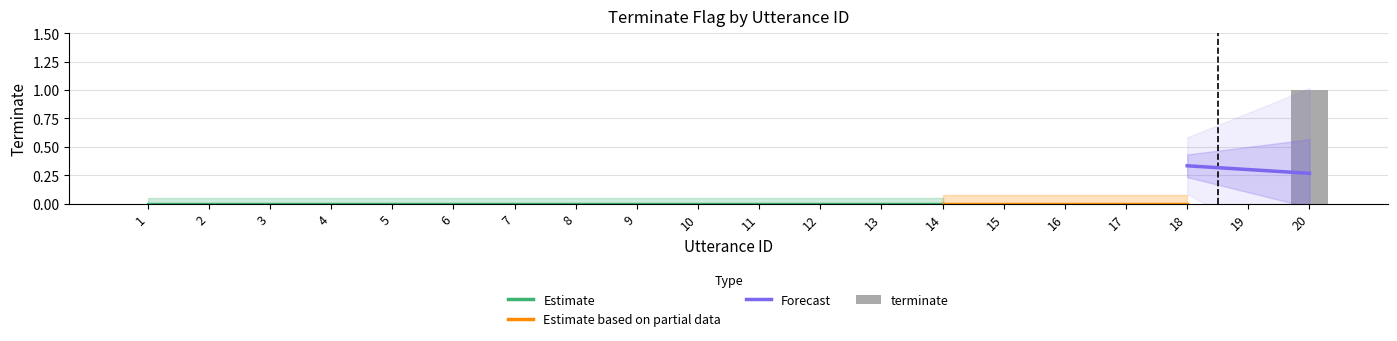

True or false: the data shows 1 at 4.

False